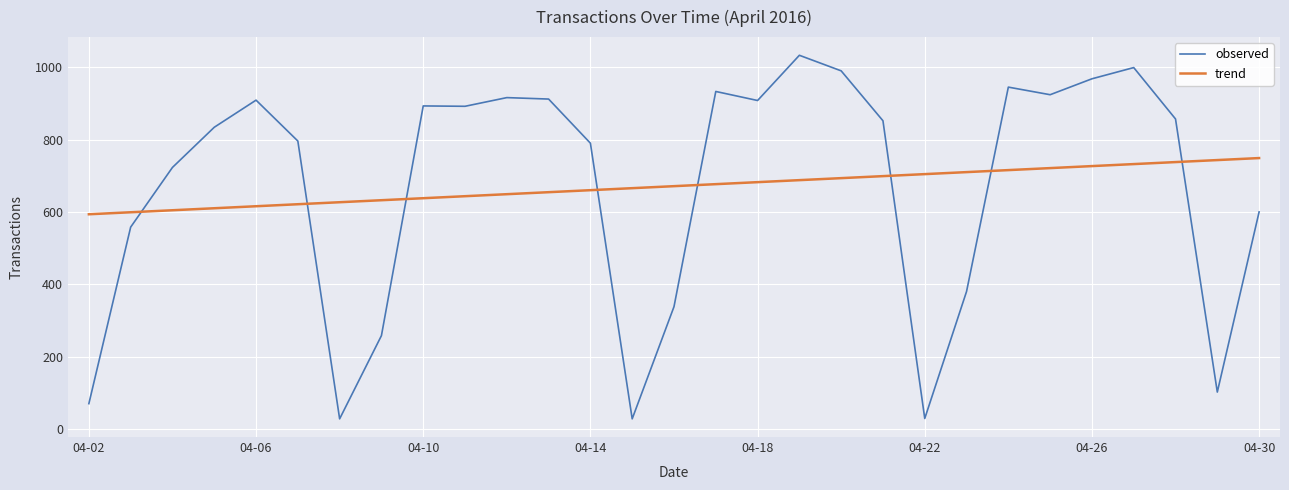

What is the difference between the maximum and minimum values in the trend series?

155.4